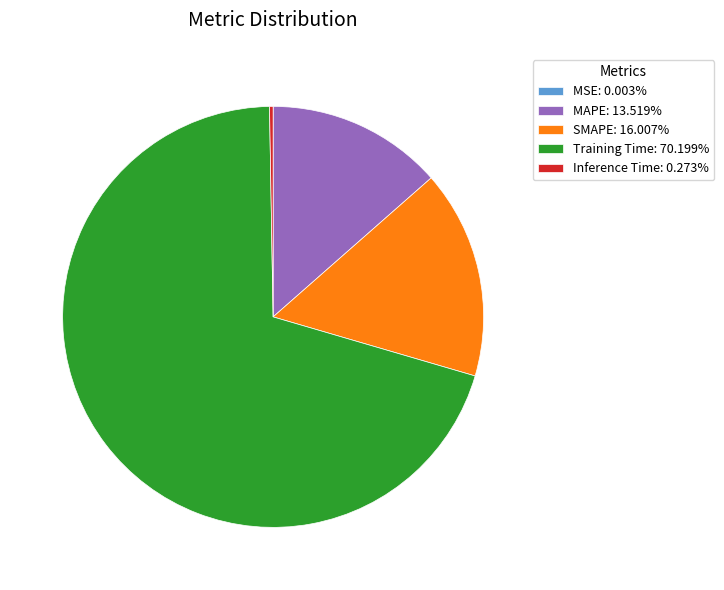

Does Training Time: 70.199% represent more than half of the total?

Yes